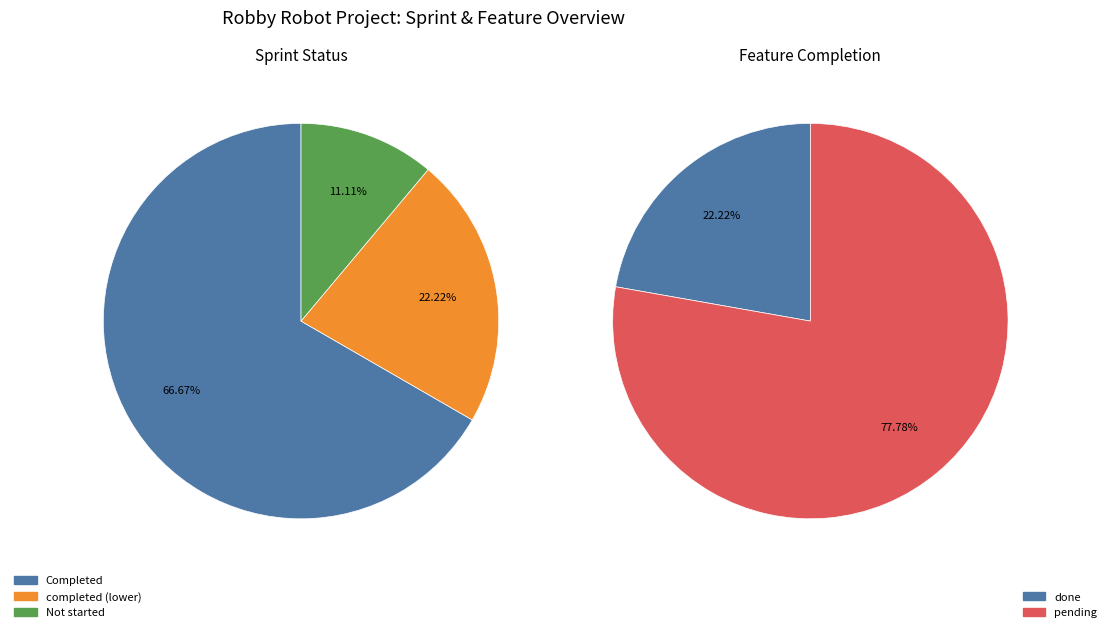

The Sprint 4 slice represents 11% of the pie. True or false?

True